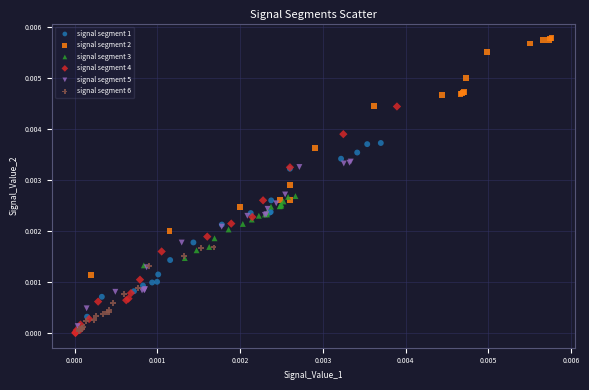

What are all the series names shown in the legend?

signal segment 1, signal segment 2, signal segment 3, signal segment 4, signal segment 5, signal segment 6